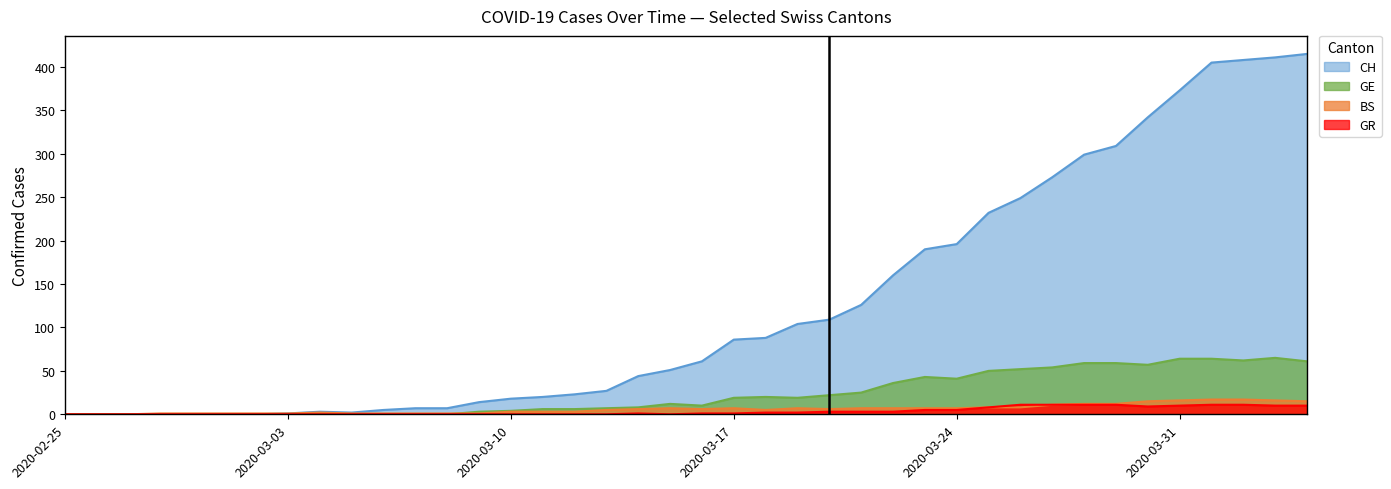

Which category has the highest value in the GR series?

2020-03-26